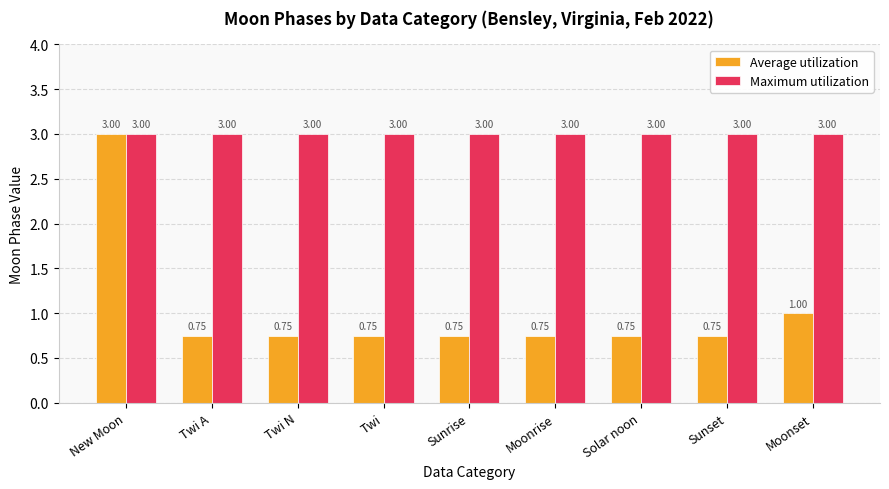

What is the maximum value shown in the chart?

3.0